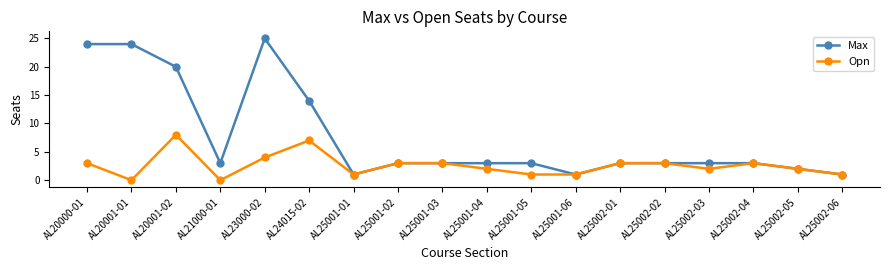

True or false: Max has a value of 15 at AL20000-01.

False